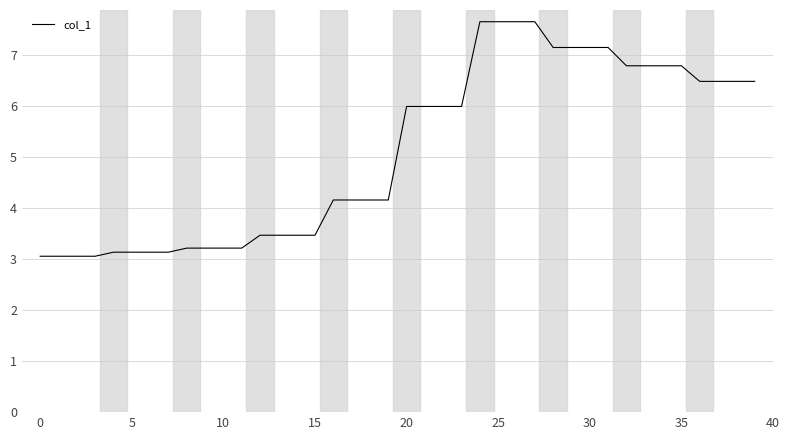

What is the greatest value displayed?

7.7